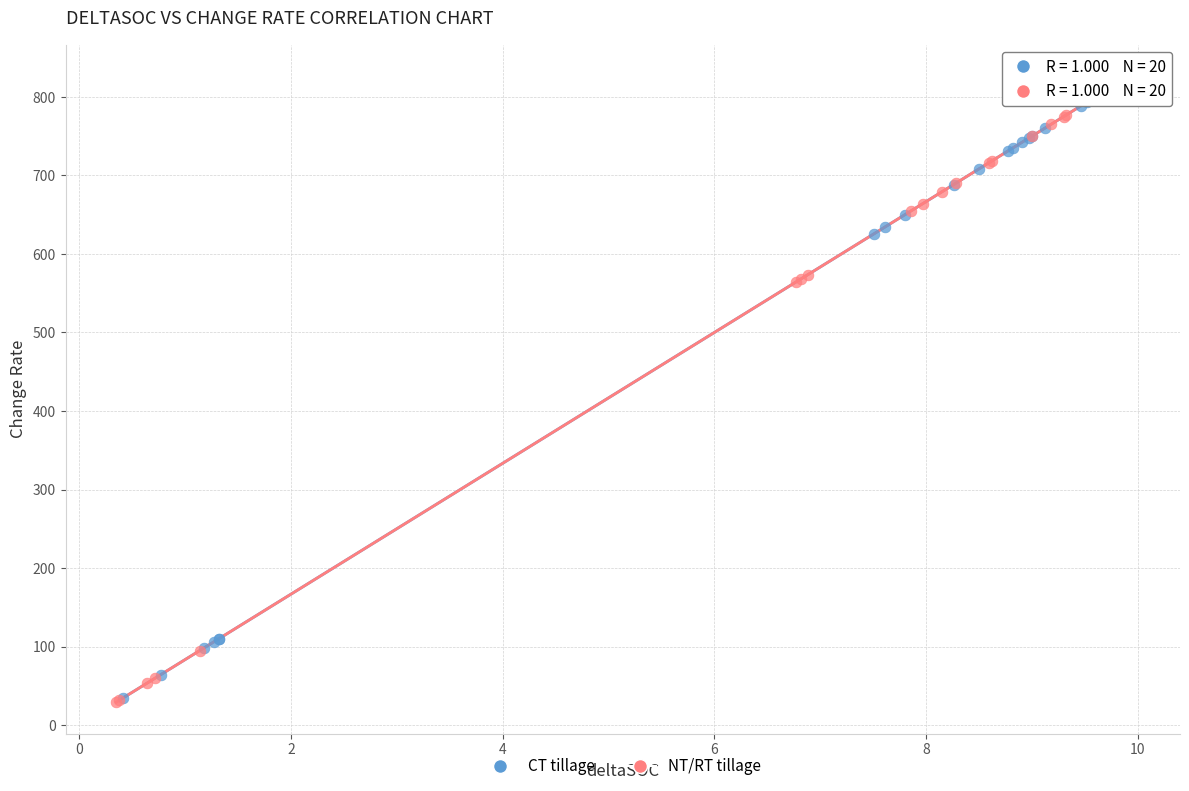

What are all the series names shown in the legend?

CT tillage, NT/RT tillage